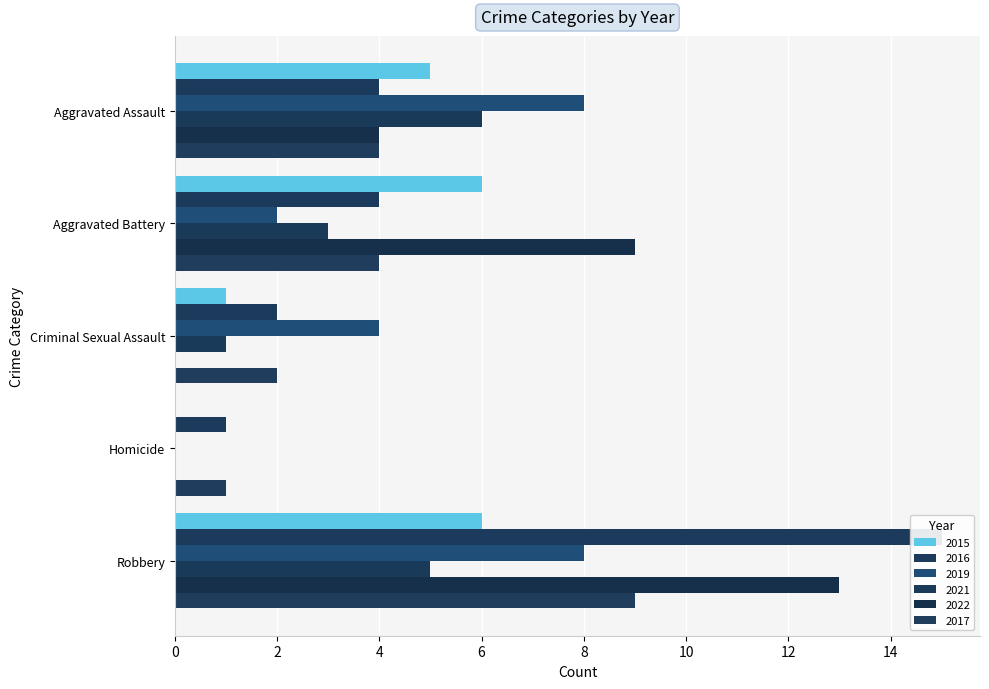

True or false: 2017 has a value of 9 at Robbery.

True